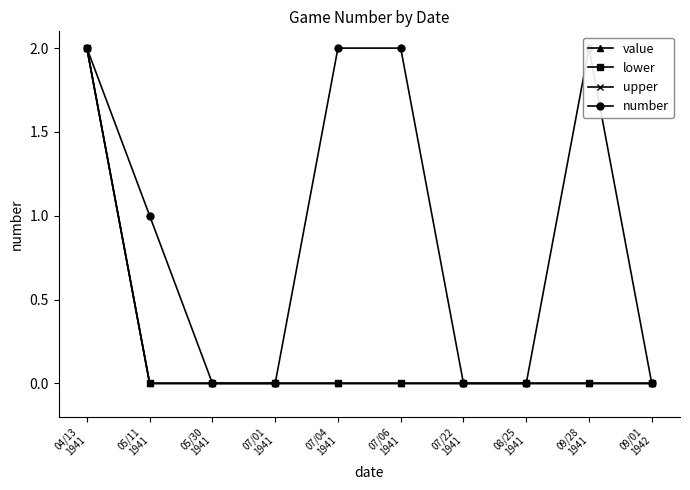

Which series has the widest spread of values?

value